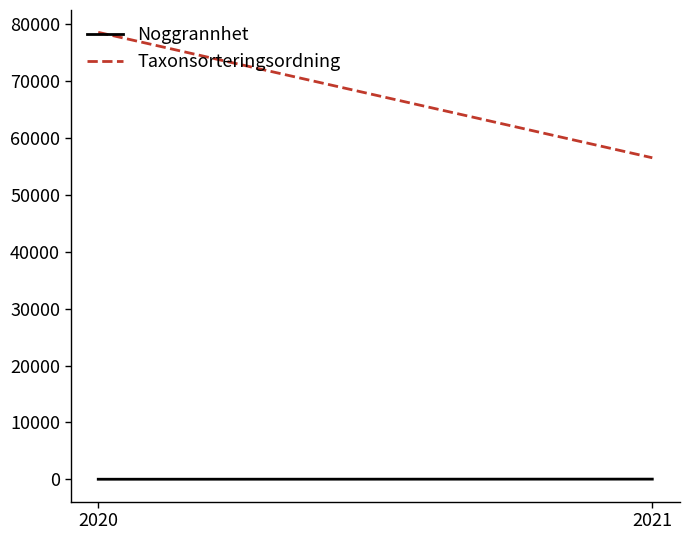

How many lines are shown in the chart?

2